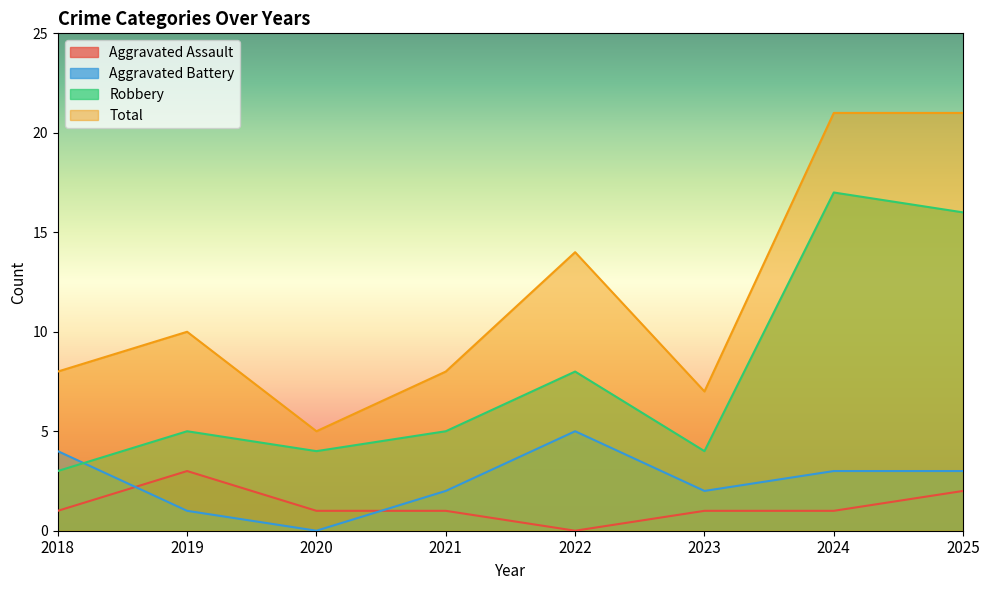

The value of Robbery at 2019 is 9. True or false?

False